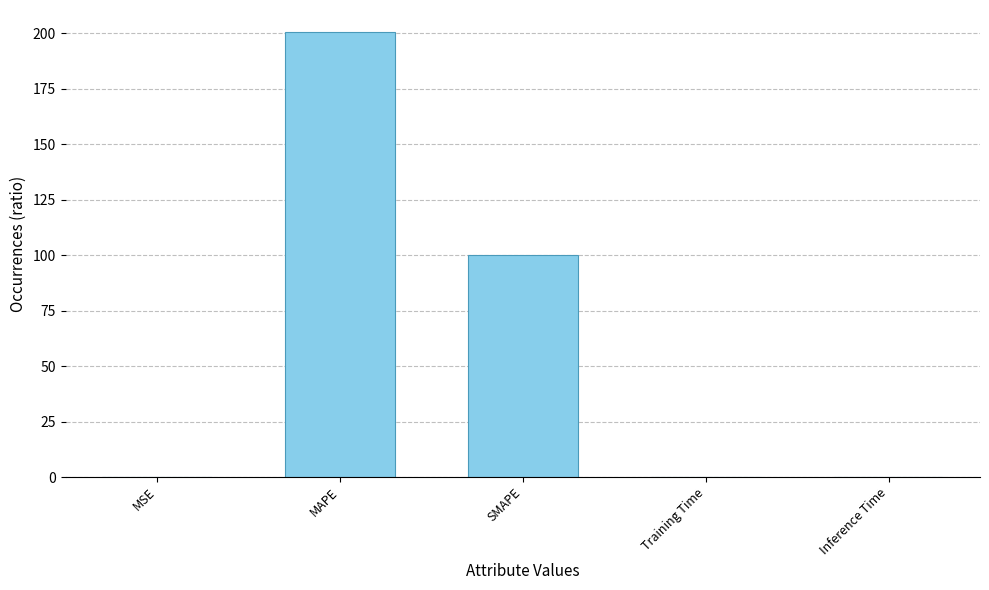

Where is the data nearest to the value 100?

SMAPE